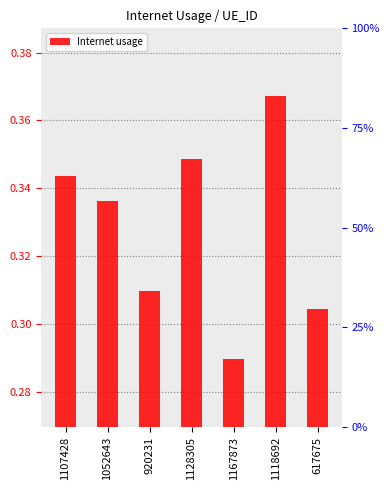

The value at 1167873 is 0.3. True or false?

True